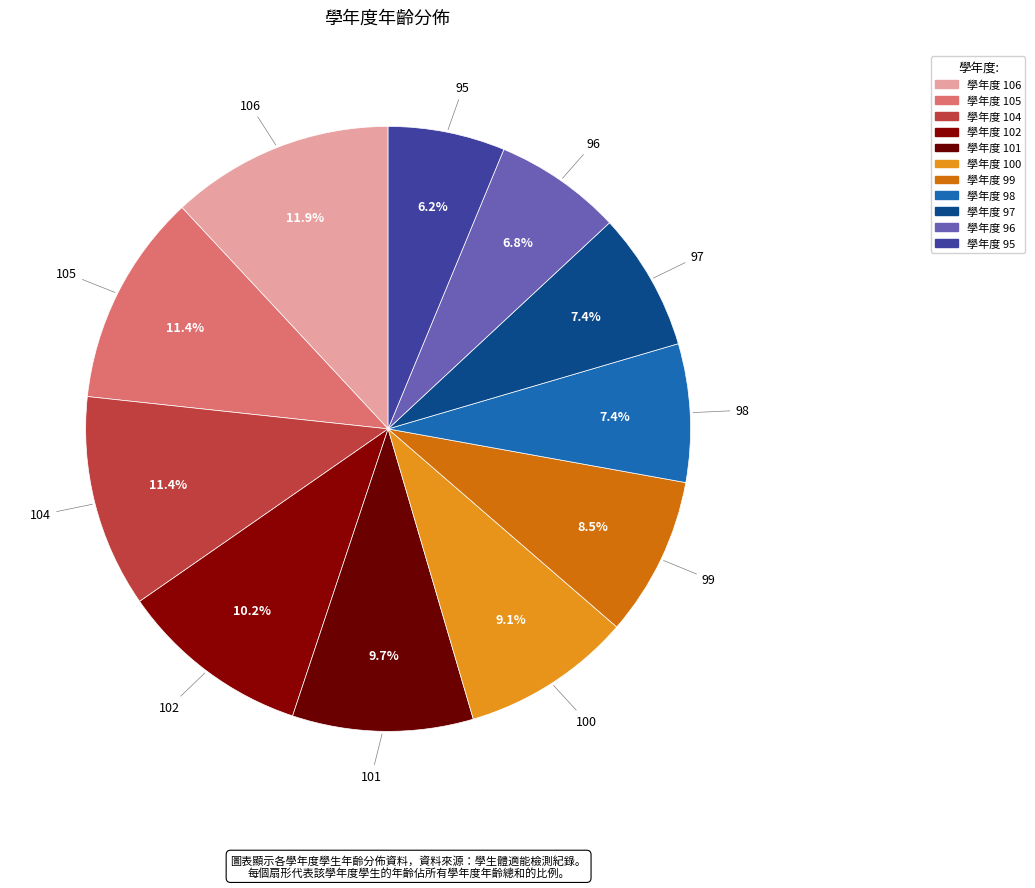

The 106 slice represents 12% of the pie. True or false?

True